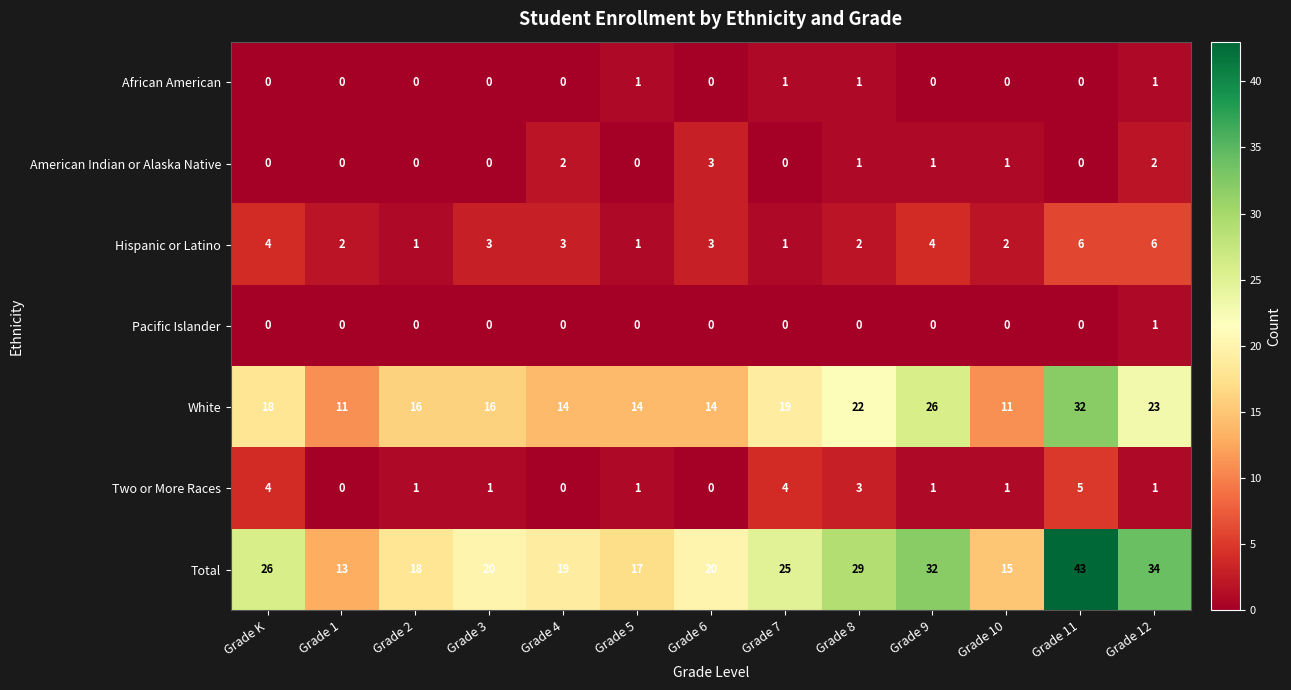

Which series has the widest spread of values?

Total